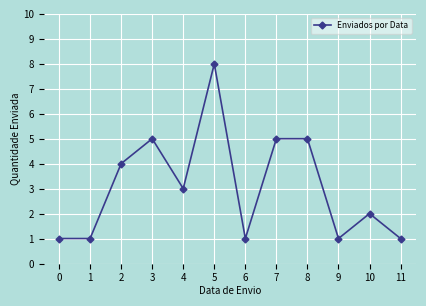

True or false: the data has more than 1 interior local peaks.

True